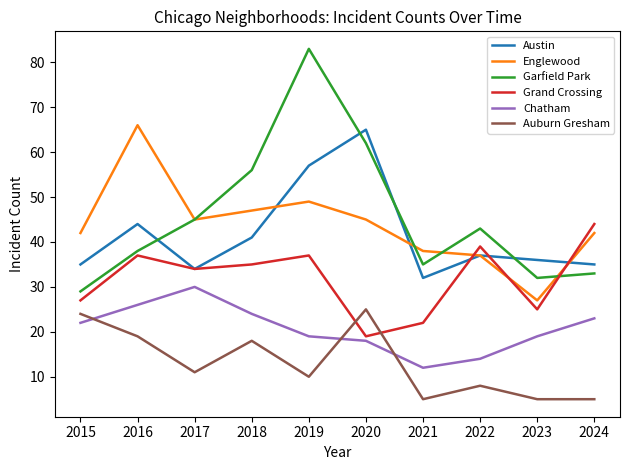

Is it true that Grand Crossing equals 15 at 2023?

False